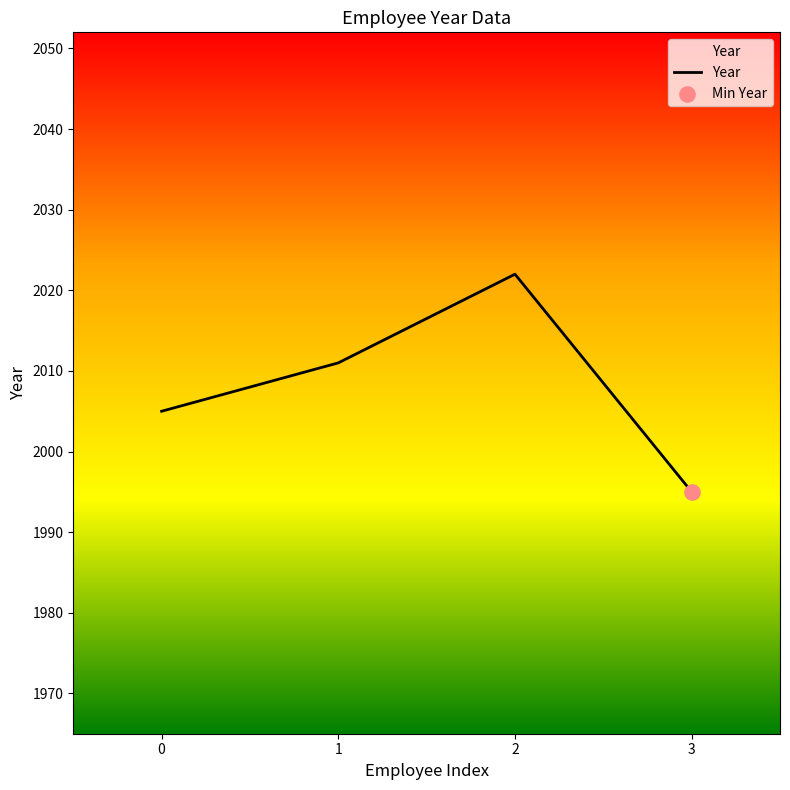

What is the ratio of the value at 3 to the value at 1?

1.0